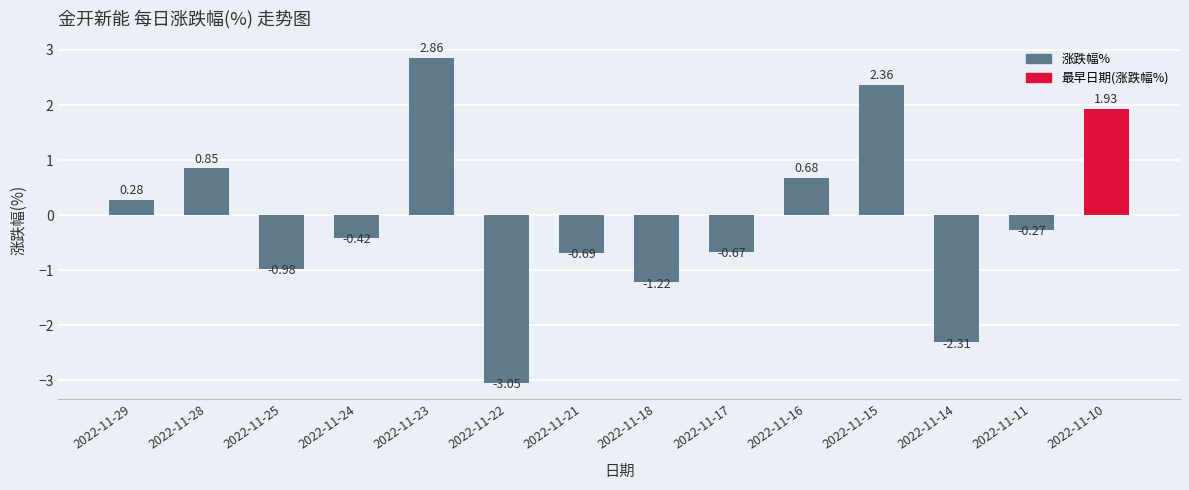

How many distinct data groups are displayed?

1